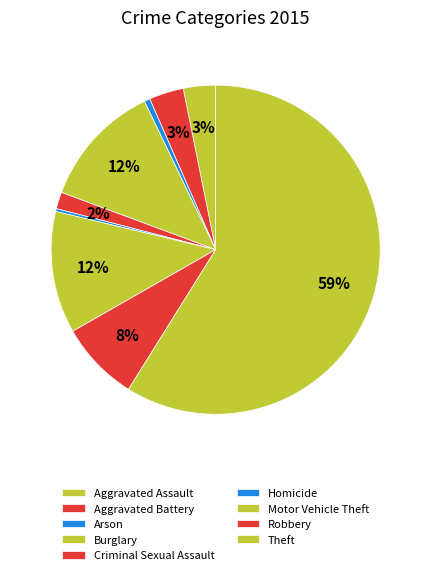

Which has a higher value, Theft or Arson?

Theft